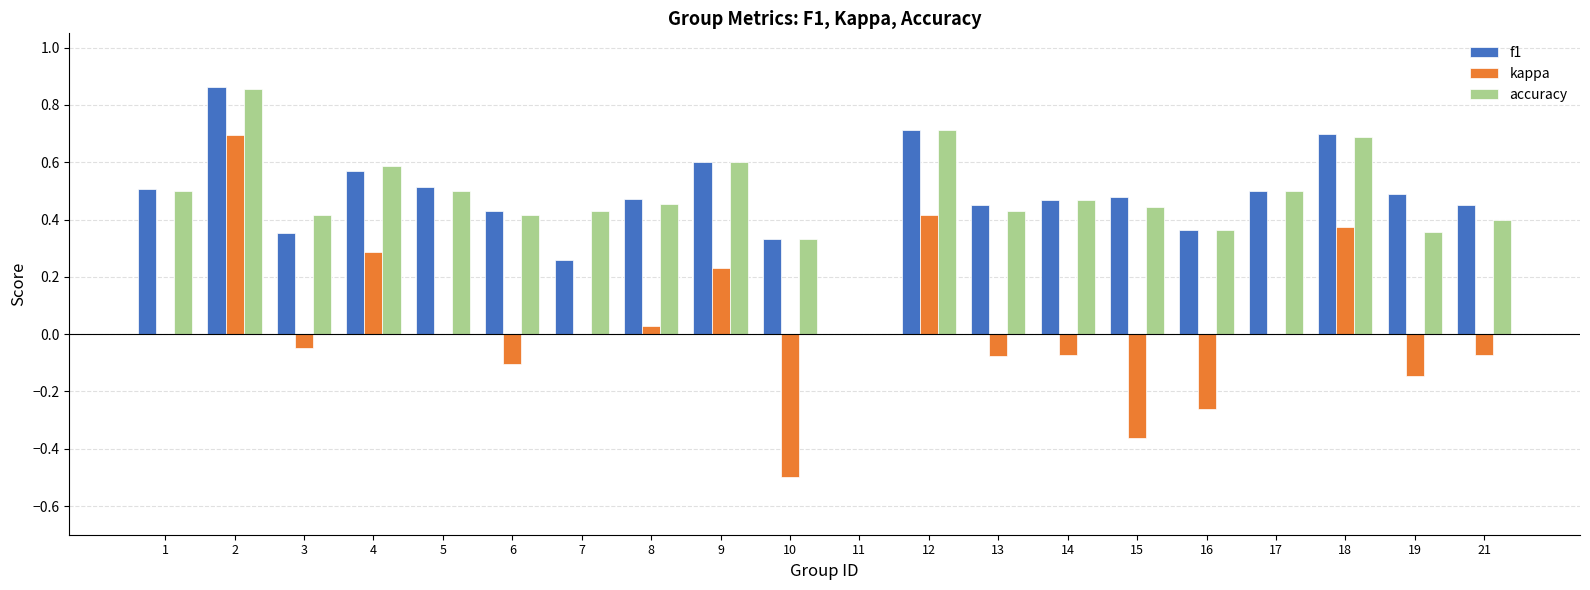

What is the sum of the accuracy values at 7 and 9?

1.0